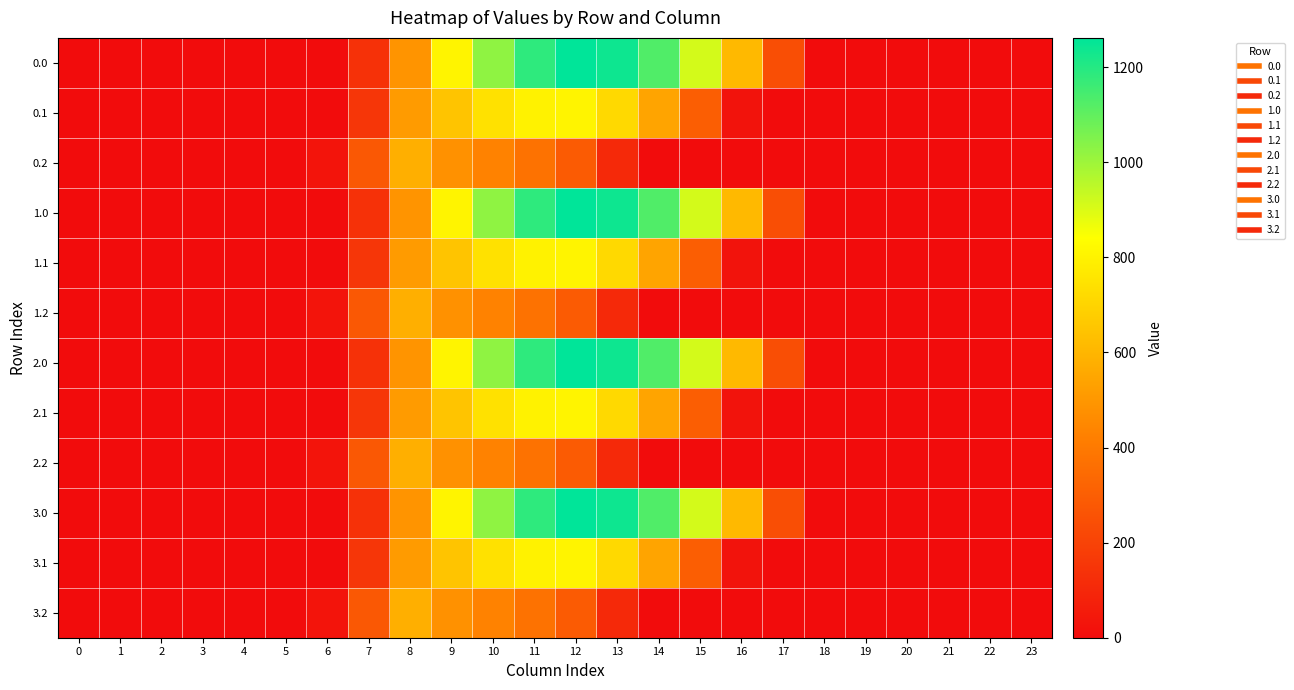

List the series in order of their peak value, highest first.

0.0, 1.0, 2.0, 3.0, 0.1, 1.1, 2.1, 3.1, 0.2, 1.2, 2.2, 3.2